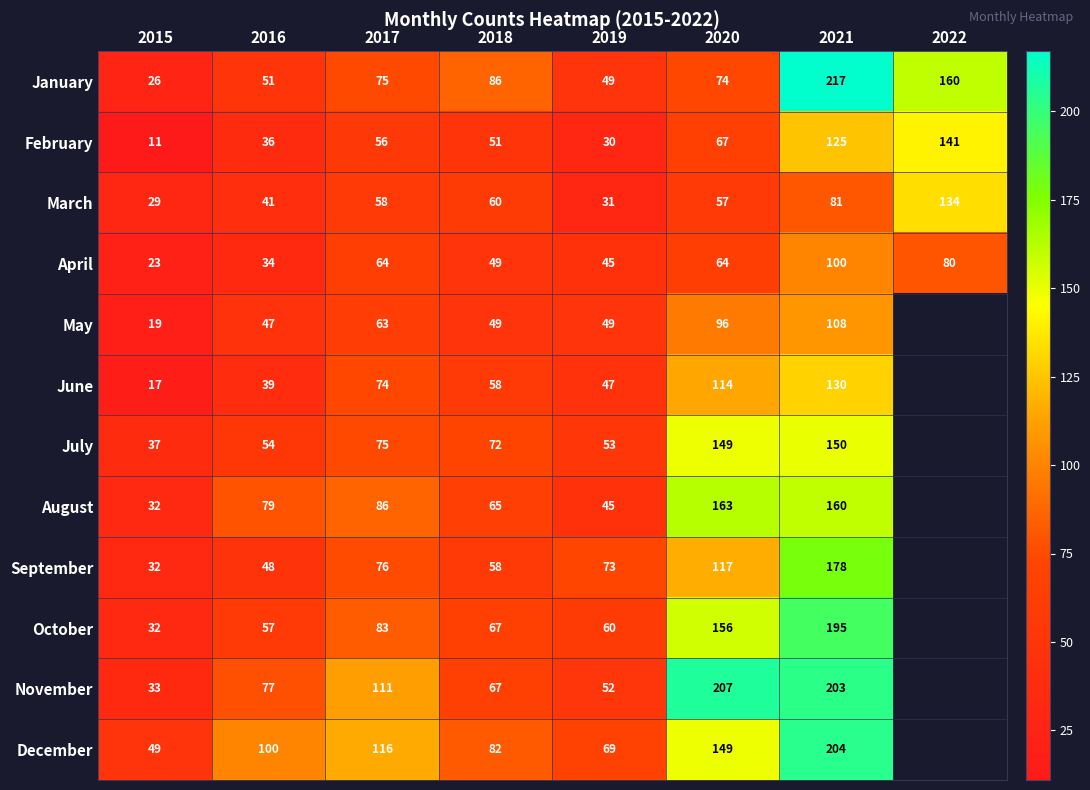

What is the average value of the March series?

61